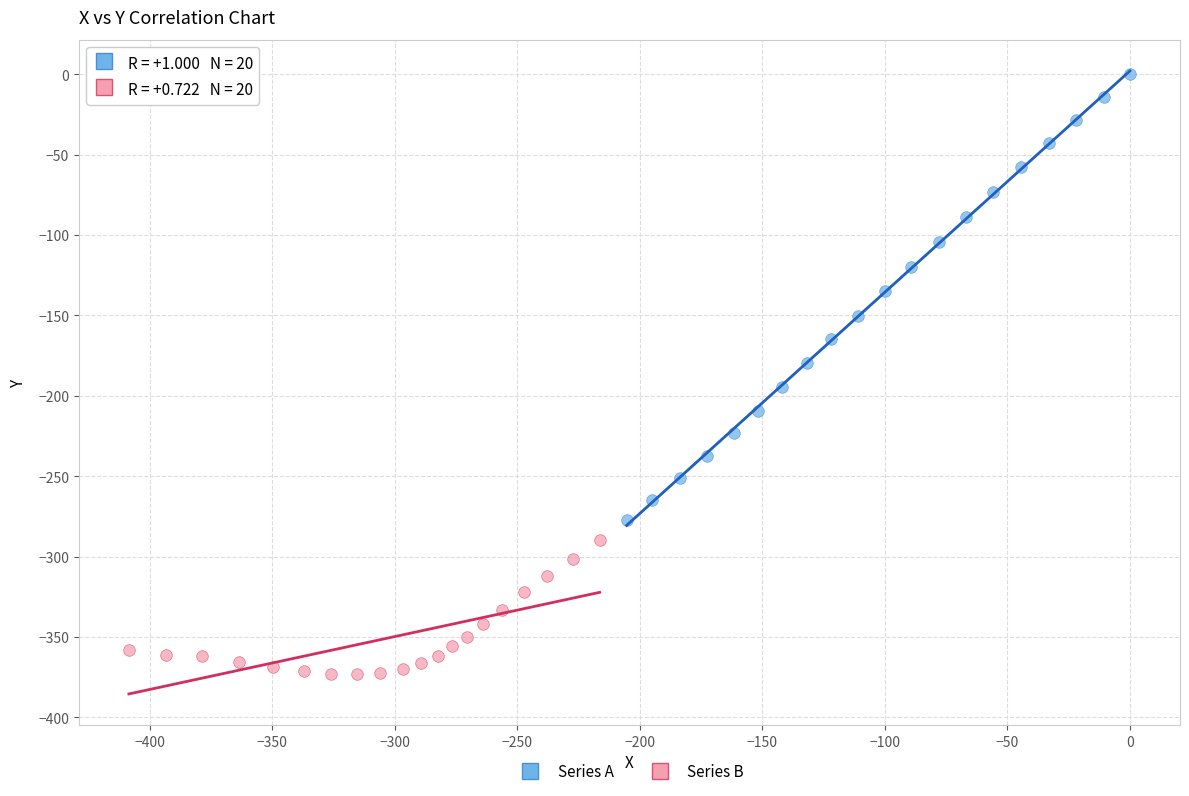

Which series reaches the minimum Y coordinate?

Series B